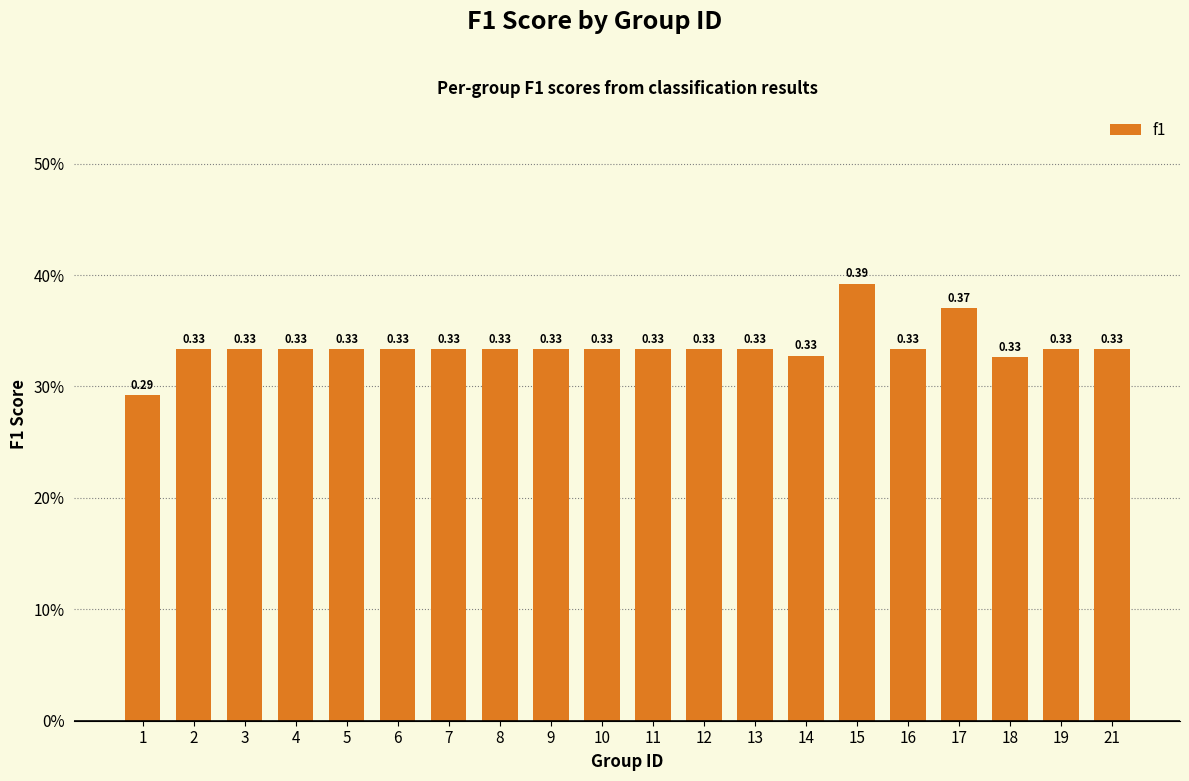

Is it true that the value at 4 is 0.3?

True